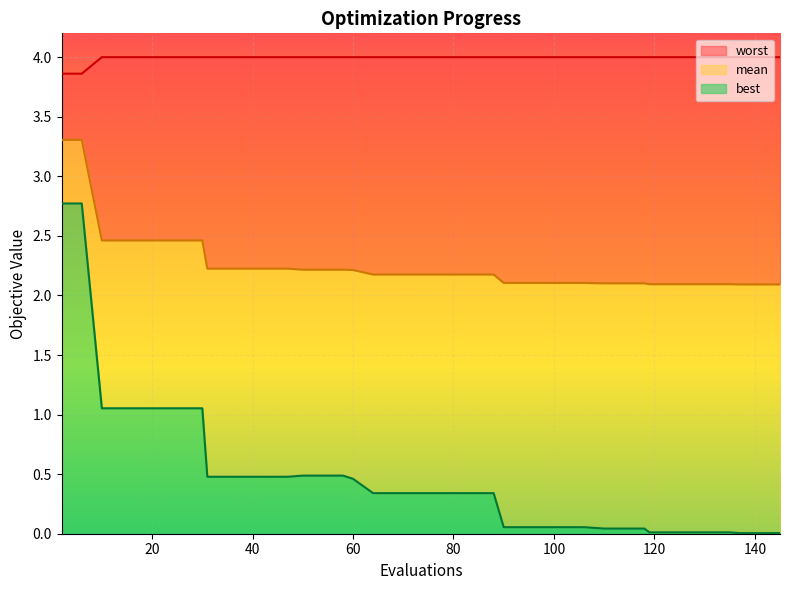

How many lines are shown in the chart?

3